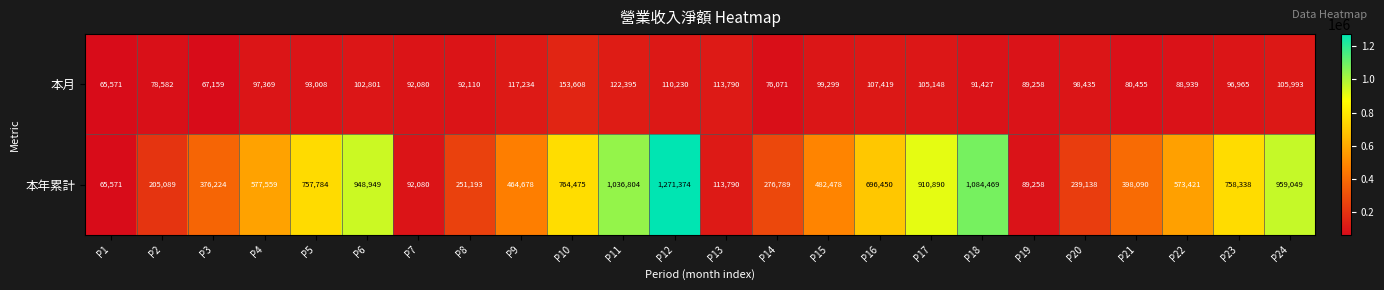

Is it true that 本年累計 equals 1271374 at P12?

True